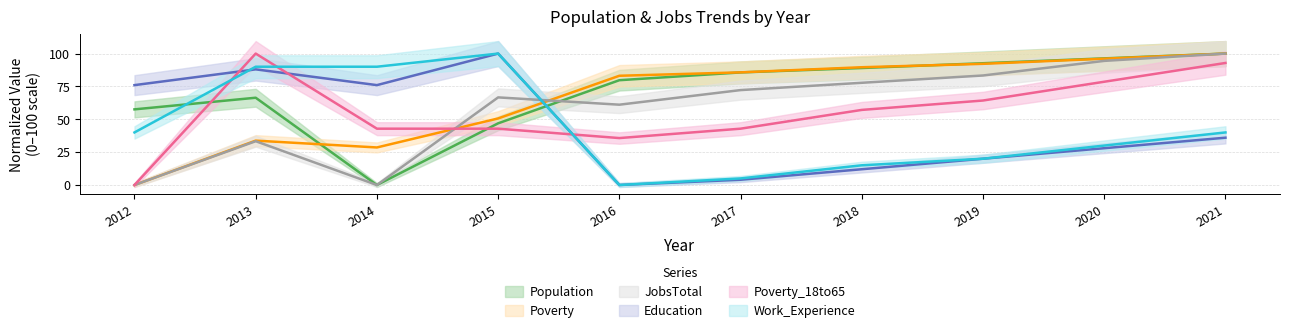

What is the difference between the highest and lowest values at 2019?

72.7